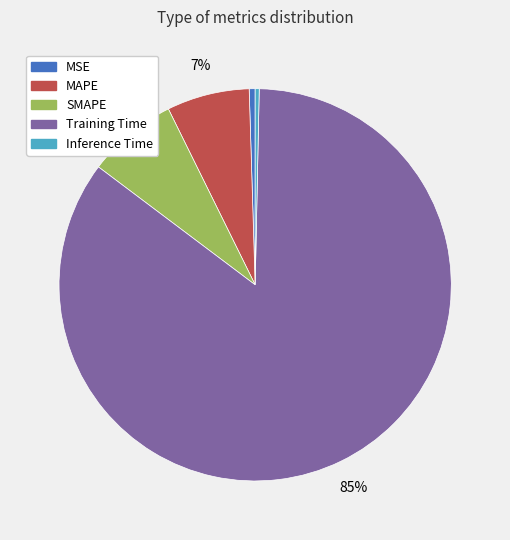

Which slice is the largest?

Training Time